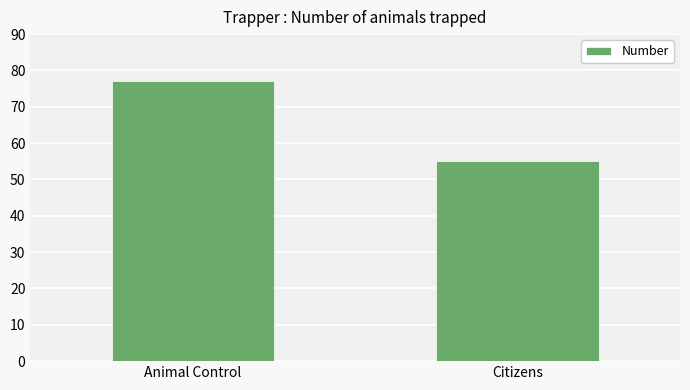

What is the sum of all values?

132